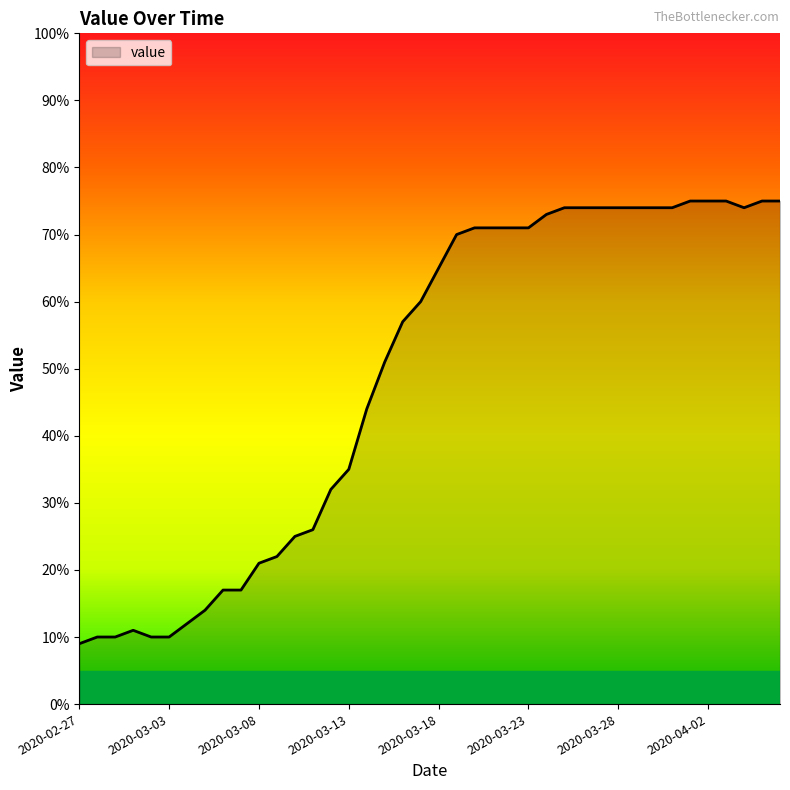

What is the minimum value shown in the chart?

9